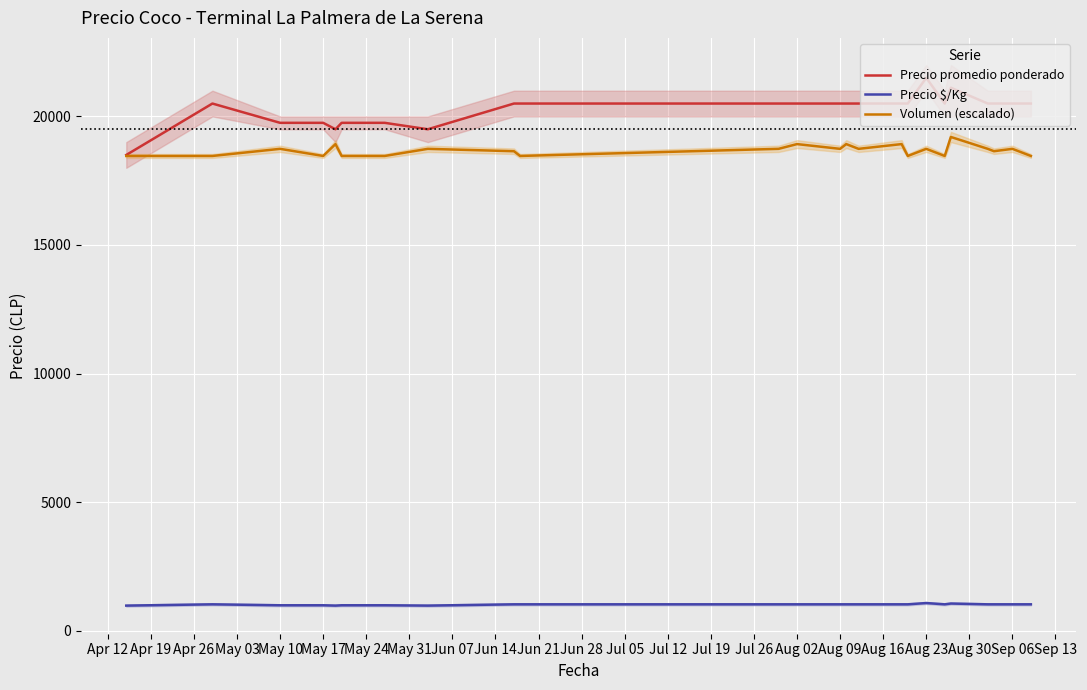

What is the lowest value of the Volumen (escalado) series?

18461.5